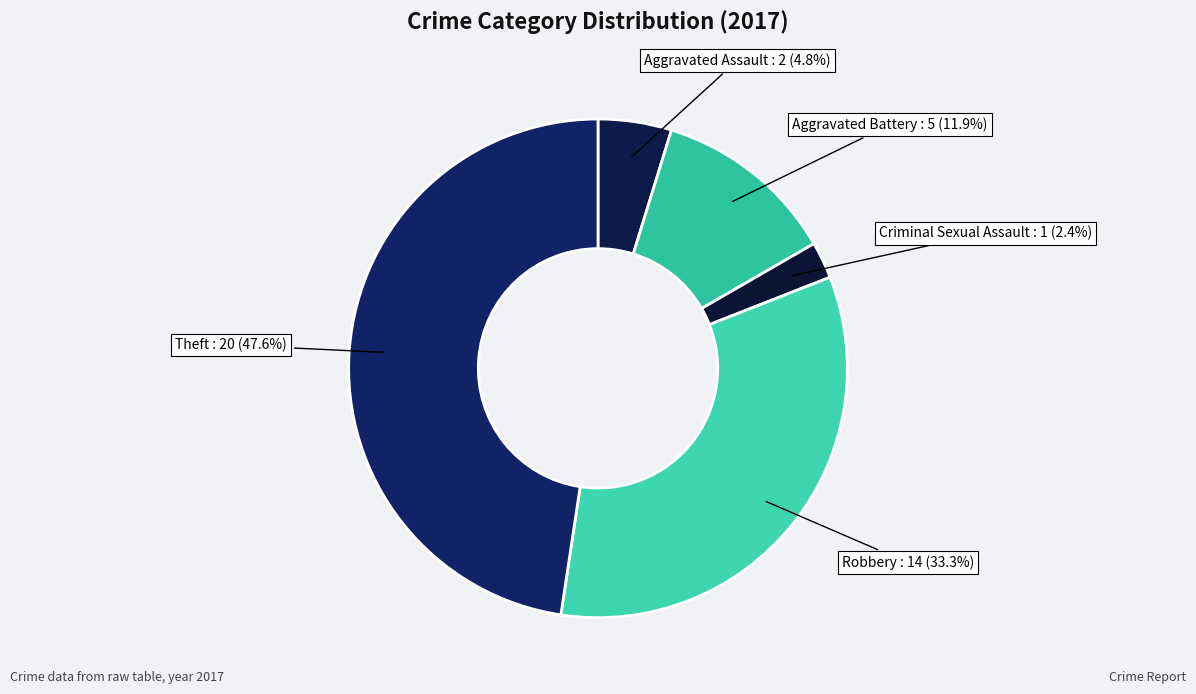

The Theft slice represents 48% of the pie. True or false?

True